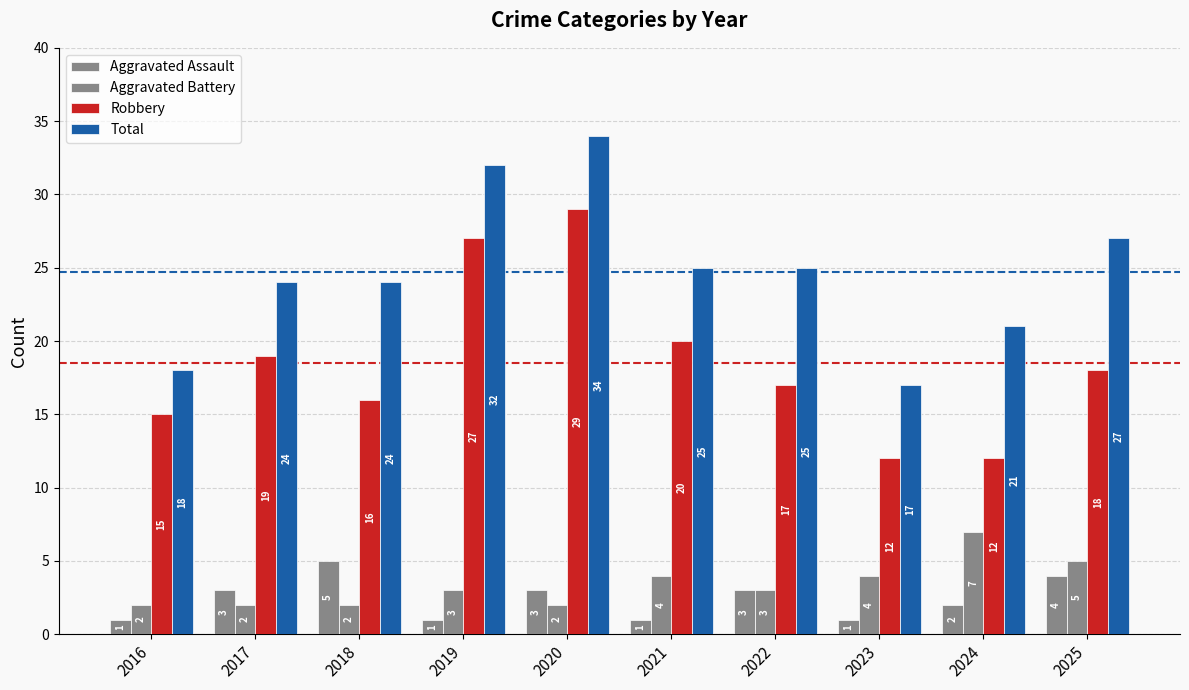

The value of Total at 2023 is 26. True or false?

False